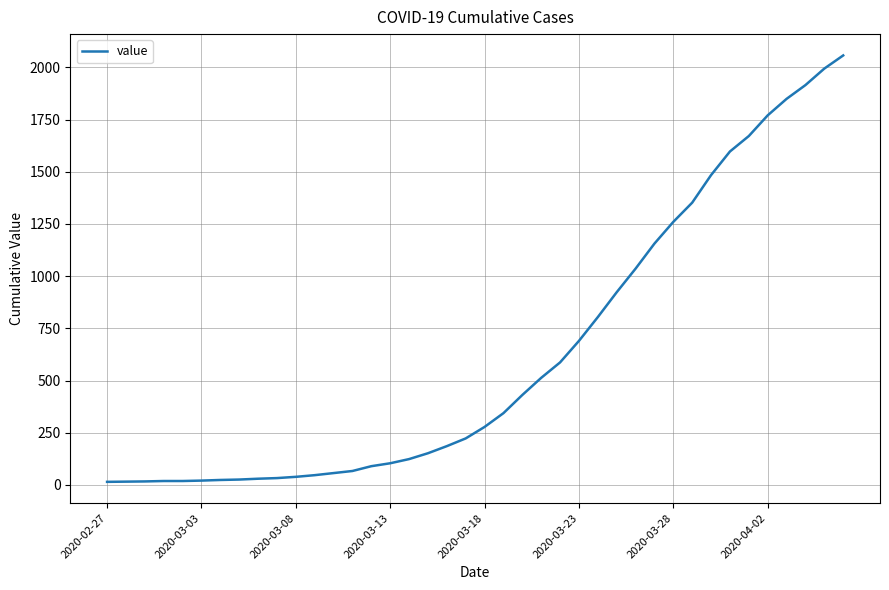

Does the chart display data point markers on the line(s)?

No